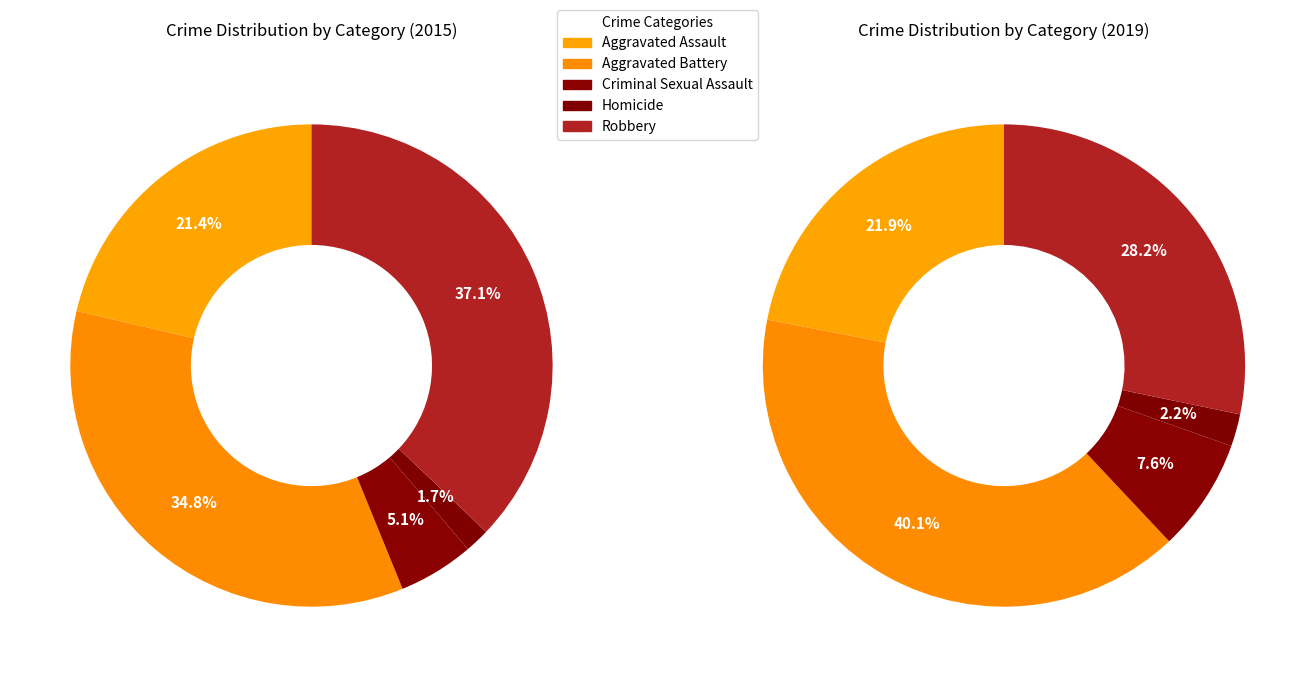

To the nearest percent, what percentage of the pie is Homicide?

2%